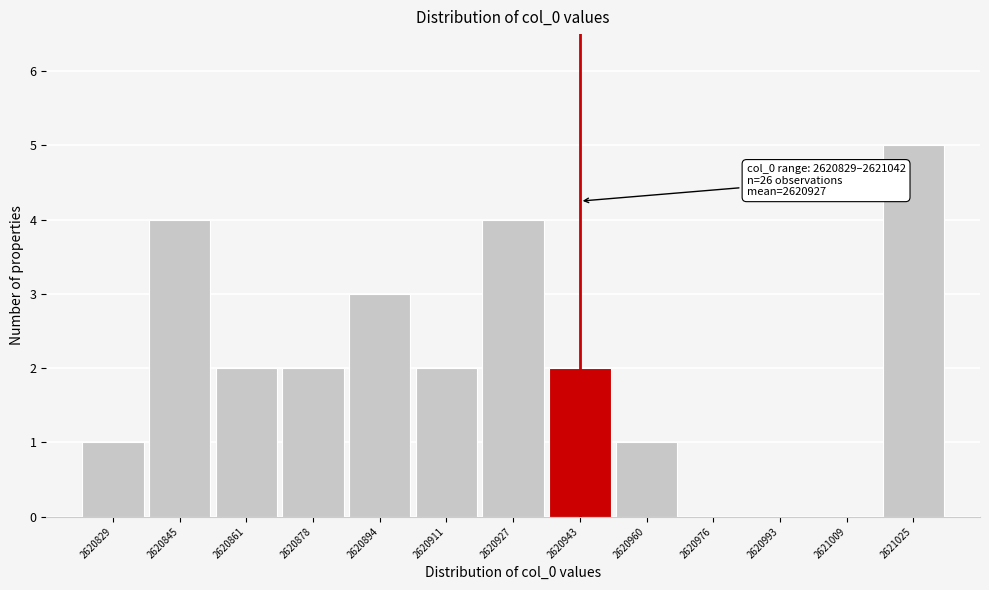

Reading left to right, transcribe all the data shown in this chart.

2620829=1	2620845=4	2620861=2	2620878=2	2620894=3	2620911=2	2620927=4	2620943=2	2620960=1	2620976=0	2620993=0	2621009=0	2621025=5